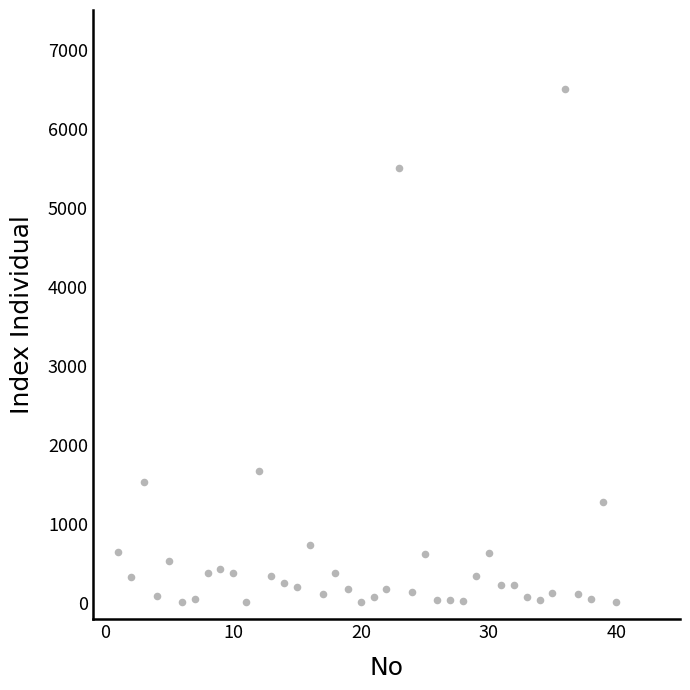

What Y value in the scatter plot is closest to 3259?

1675.0